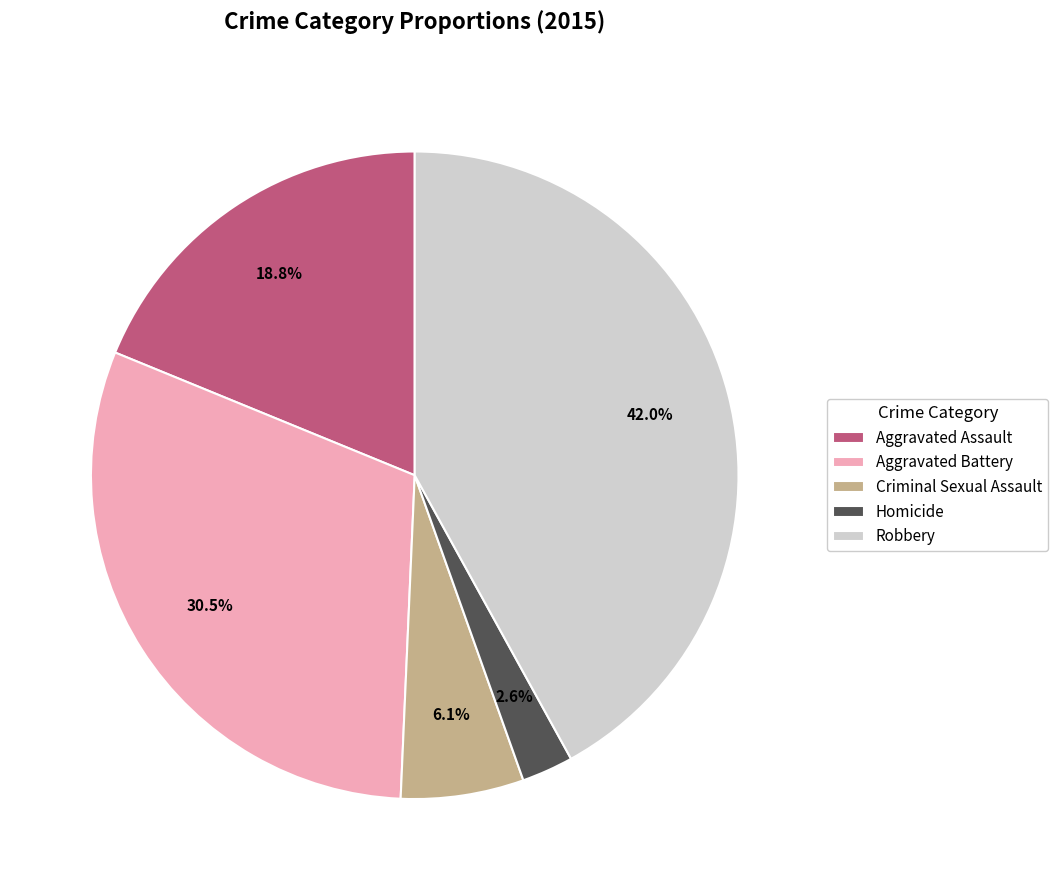

Count the number of slices in the pie.

5